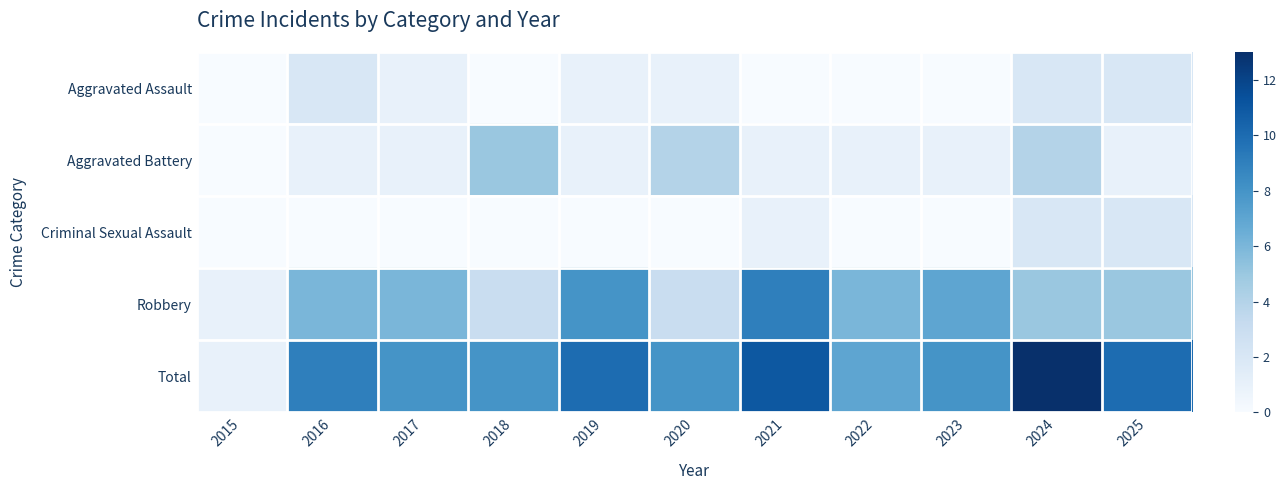

List the series in order of their peak value, highest first.

Total, Robbery, Aggravated Battery, Aggravated Assault, Criminal Sexual Assault